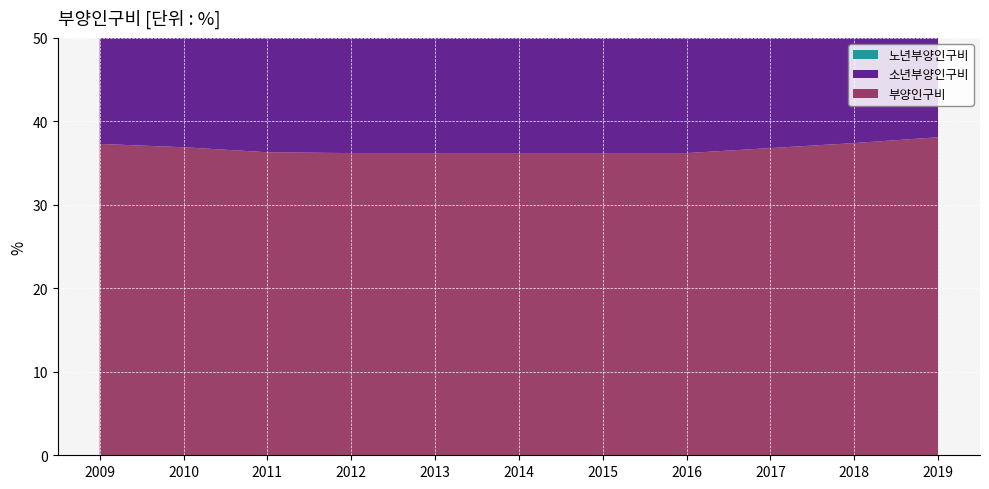

Reading left to right, list all the values displayed in this chart.

부양인구비: 2009=37.3	2010=36.9	2011=36.3	2012=36.2	2013=36.2	2014=36.2	2015=36.2	2016=36.2	2017=36.8	2018=37.4	2019=38.1
소년부양인구비: 2009=22.9	2010=22.0	2011=21.2	2012=20.6	2013=20.0	2014=19.4	2015=18.8	2016=18.2	2017=18.0	2018=17.8	2019=17.6
노년부양인구비: 2009=14.4	2010=14.8	2011=15.0	2012=15.6	2013=16.3	2014=16.8	2015=17.5	2016=18.0	2017=18.8	2018=19.6	2019=20.5